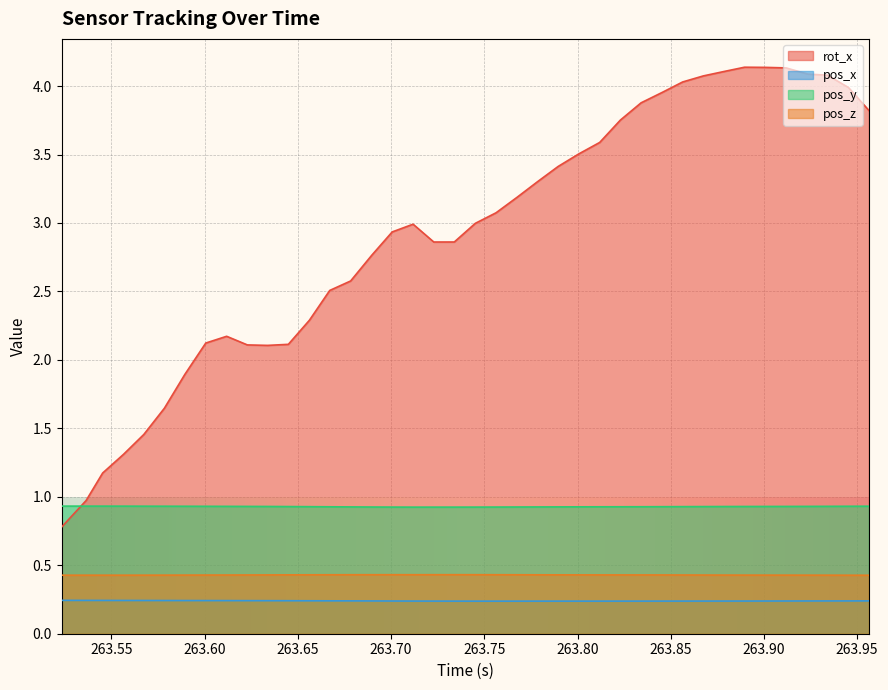

What is the sum of all pos_x values?

9.6